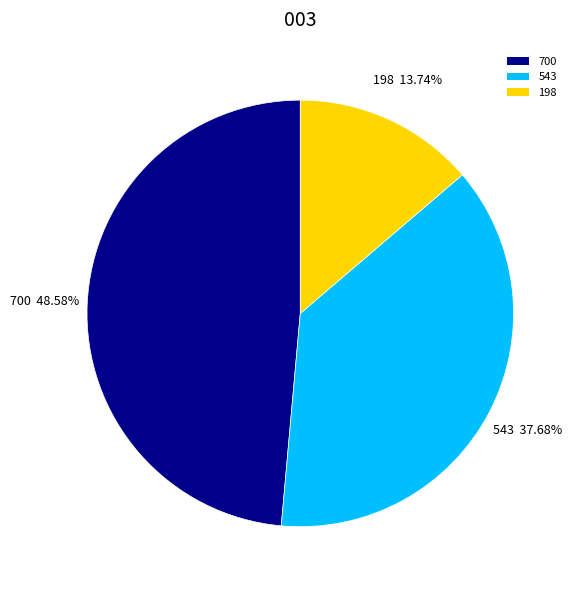

How many slices are in this pie chart?

3